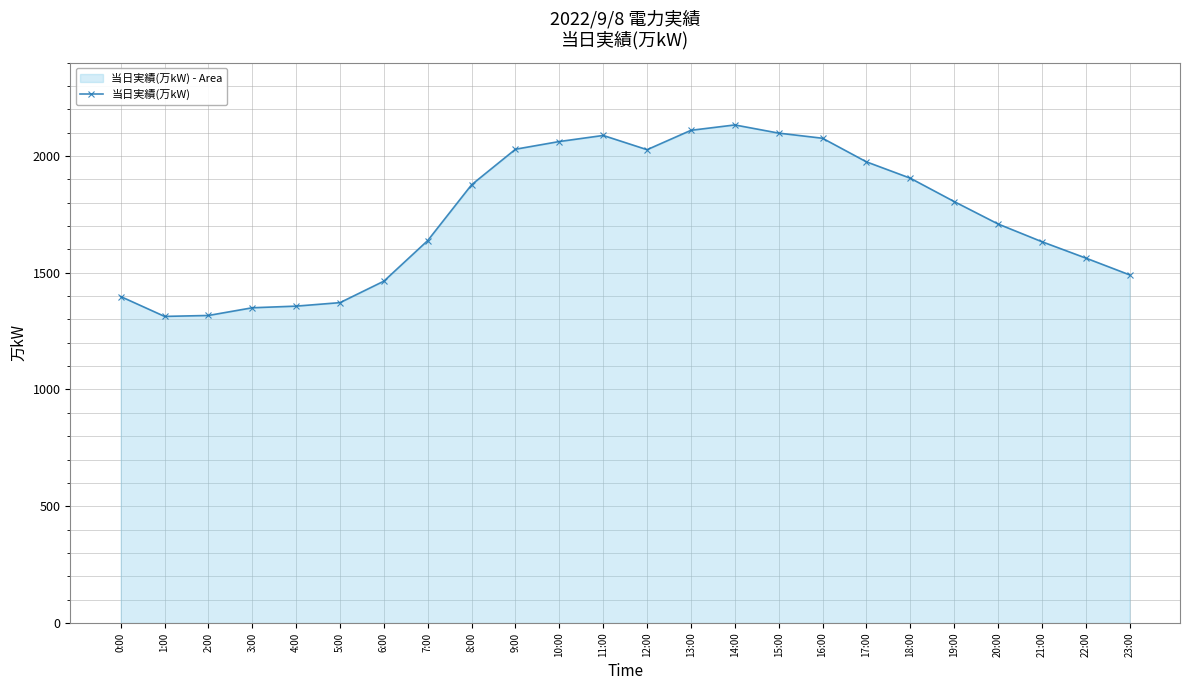

True or false: there are more than 0 points higher than both neighbors.

True